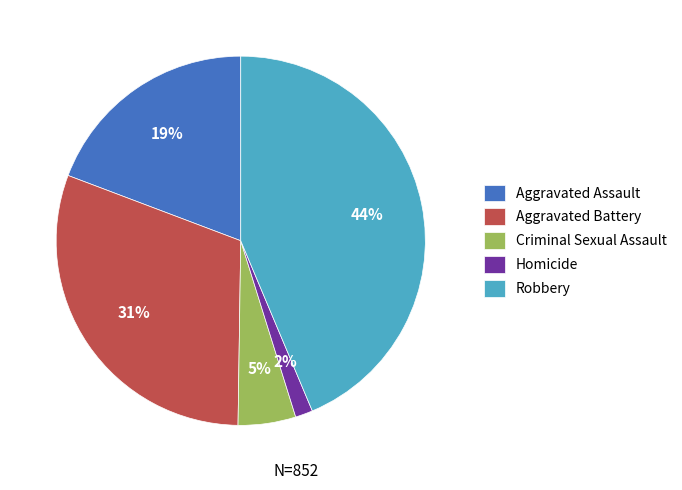

To the nearest percent, what is the average slice percentage?

20%